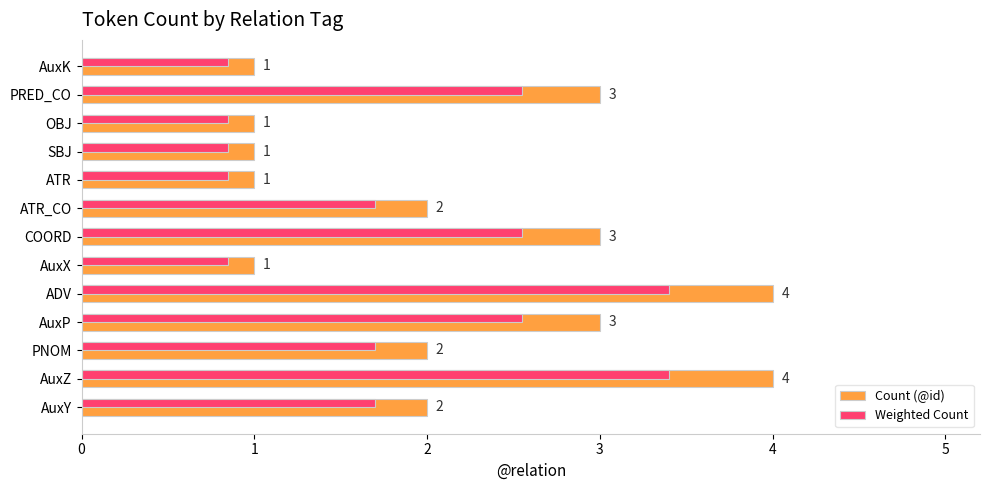

Rank the series by their average value, from highest to lowest.

Count (@id), Weighted Count